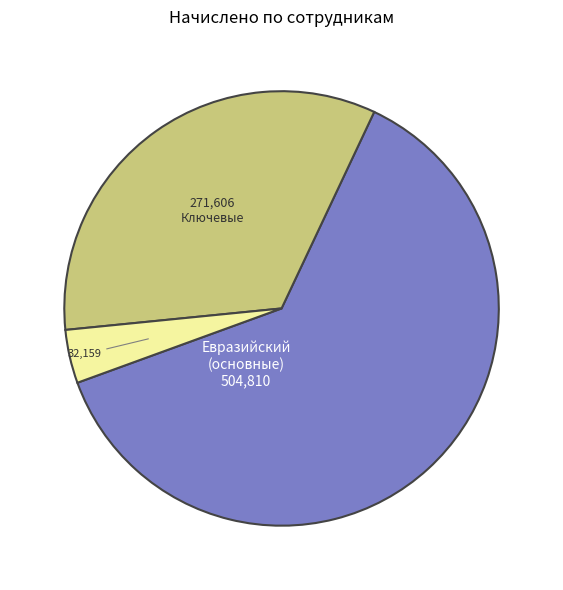

Does any single category account for the majority?

Yes